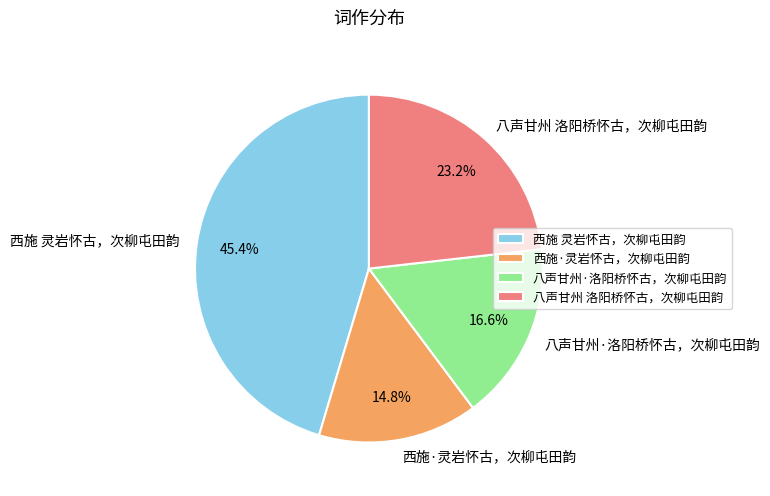

How many slices are in this pie chart?

4